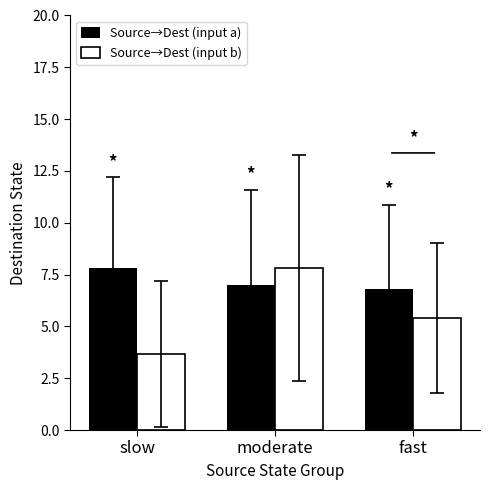

List the labels in order of Source→Dest (input a) value, smallest first.

fast, moderate, slow